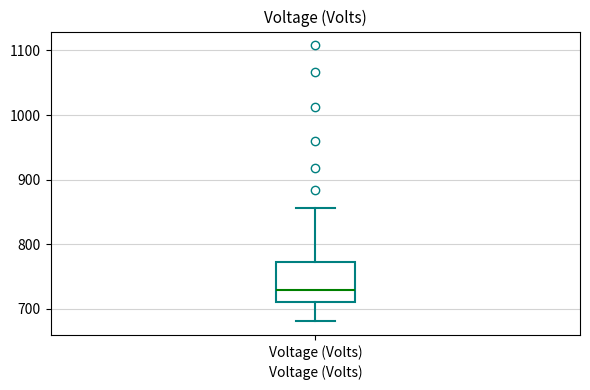

Transcribe this box plot: give where the median line is, the range the box spans, and where the two whiskers end, as read against the y-axis. The values are not printed on the chart, so give them approximately, as read against the axis.

median 730, box 710 to 770, whiskers 680 to 860